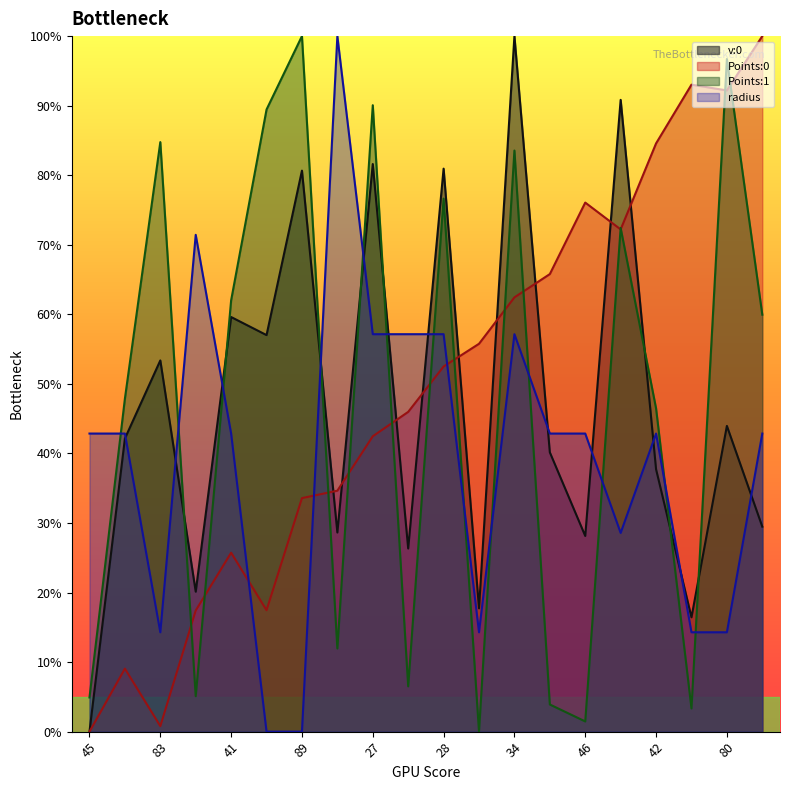

Which series has the widest spread of values?

v:0